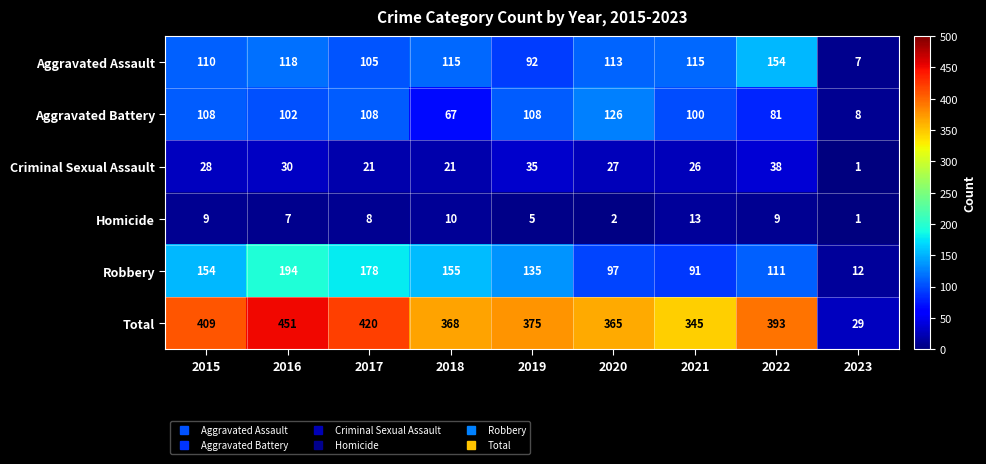

What is the difference between the highest and lowest values at 2018?

358